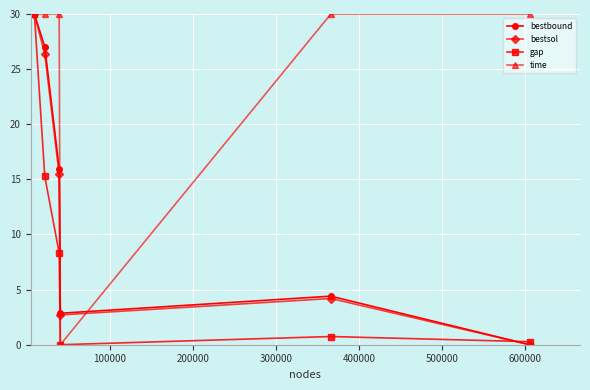

Which series has the largest total across all categories?

time